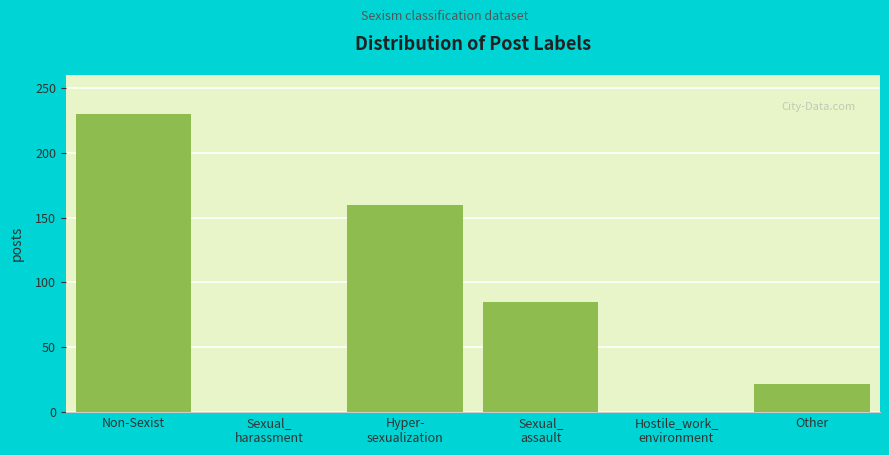

The value at Non-Sexist is 230. True or false?

True